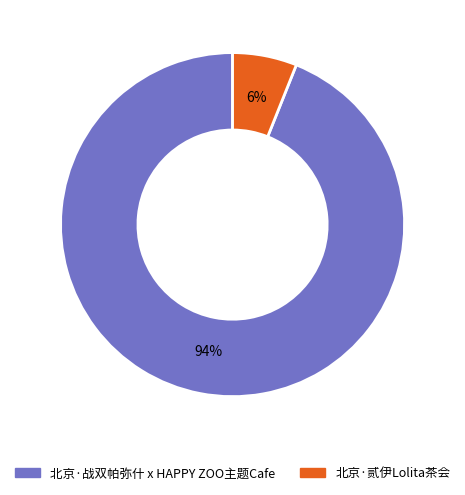

What is the ratio of the value at 北京·贰伊Lolita茶会 to the value at 北京·战双帕弥什 x HAPPY ZOO主题Cafe?

0.1